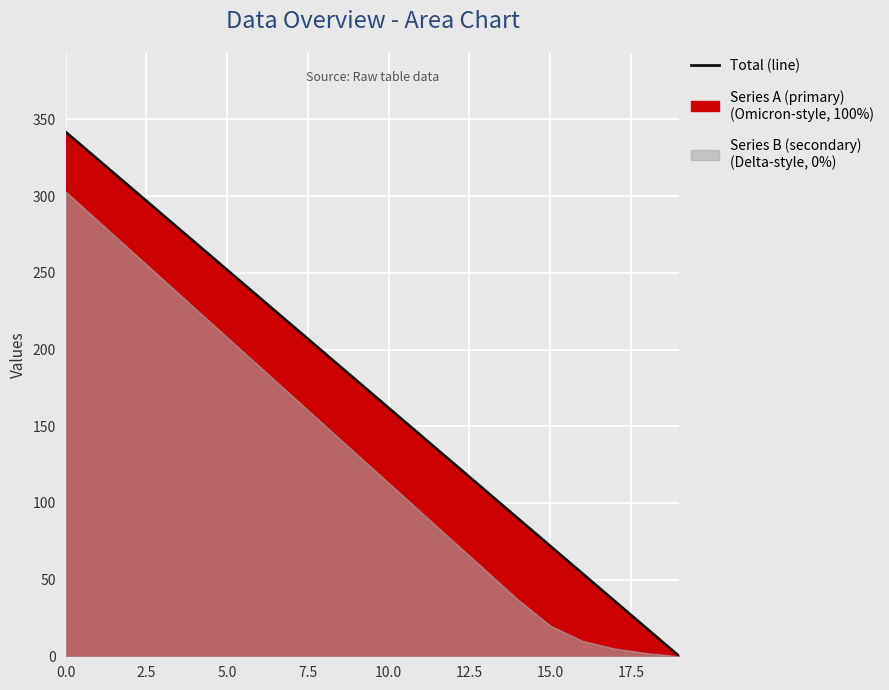

How many categories are shown in the chart?

20